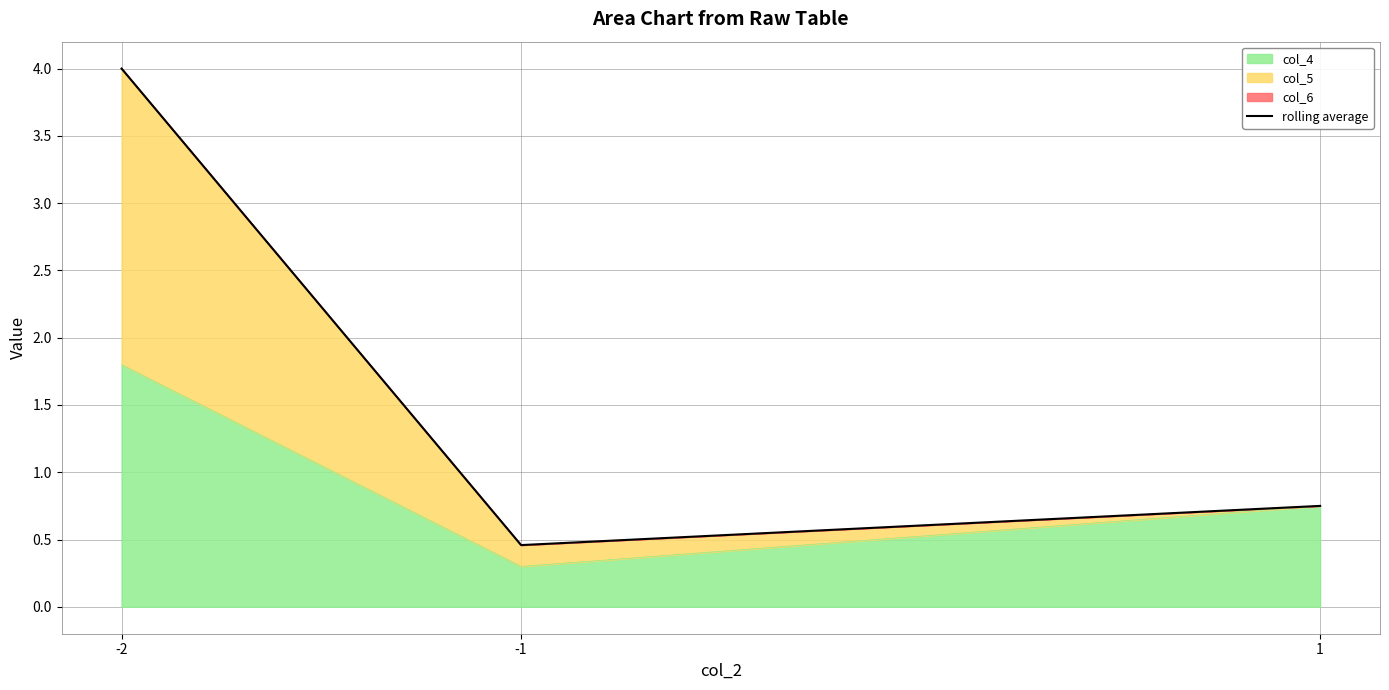

What is the sum of the values at -2 and 1?

4.8